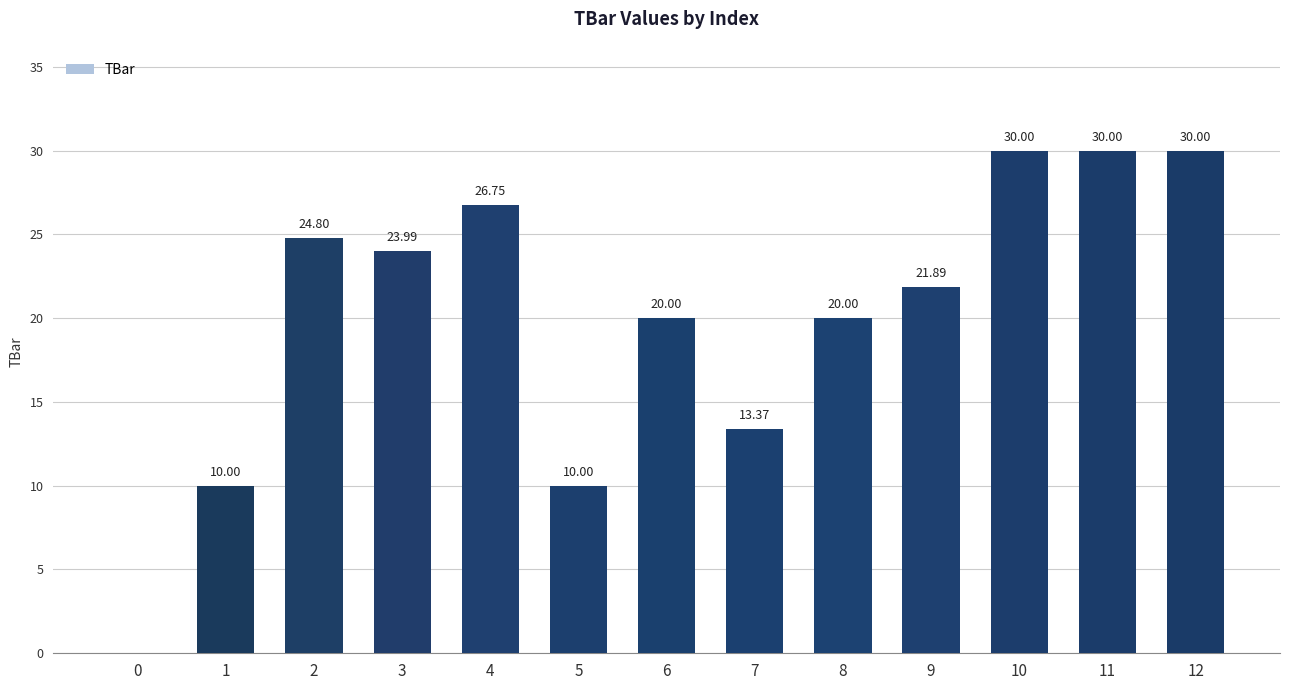

Does the chart contain stacked bars?

No